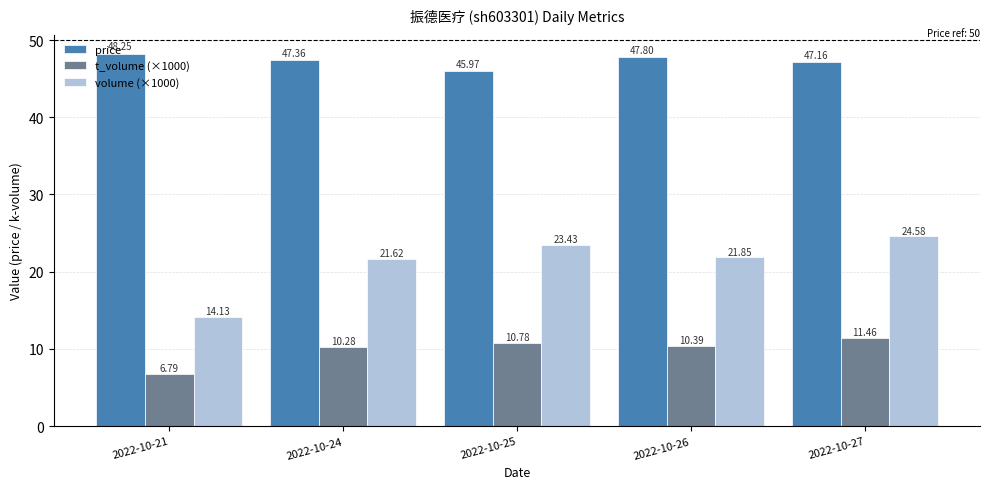

Which series has the largest total across all categories?

price